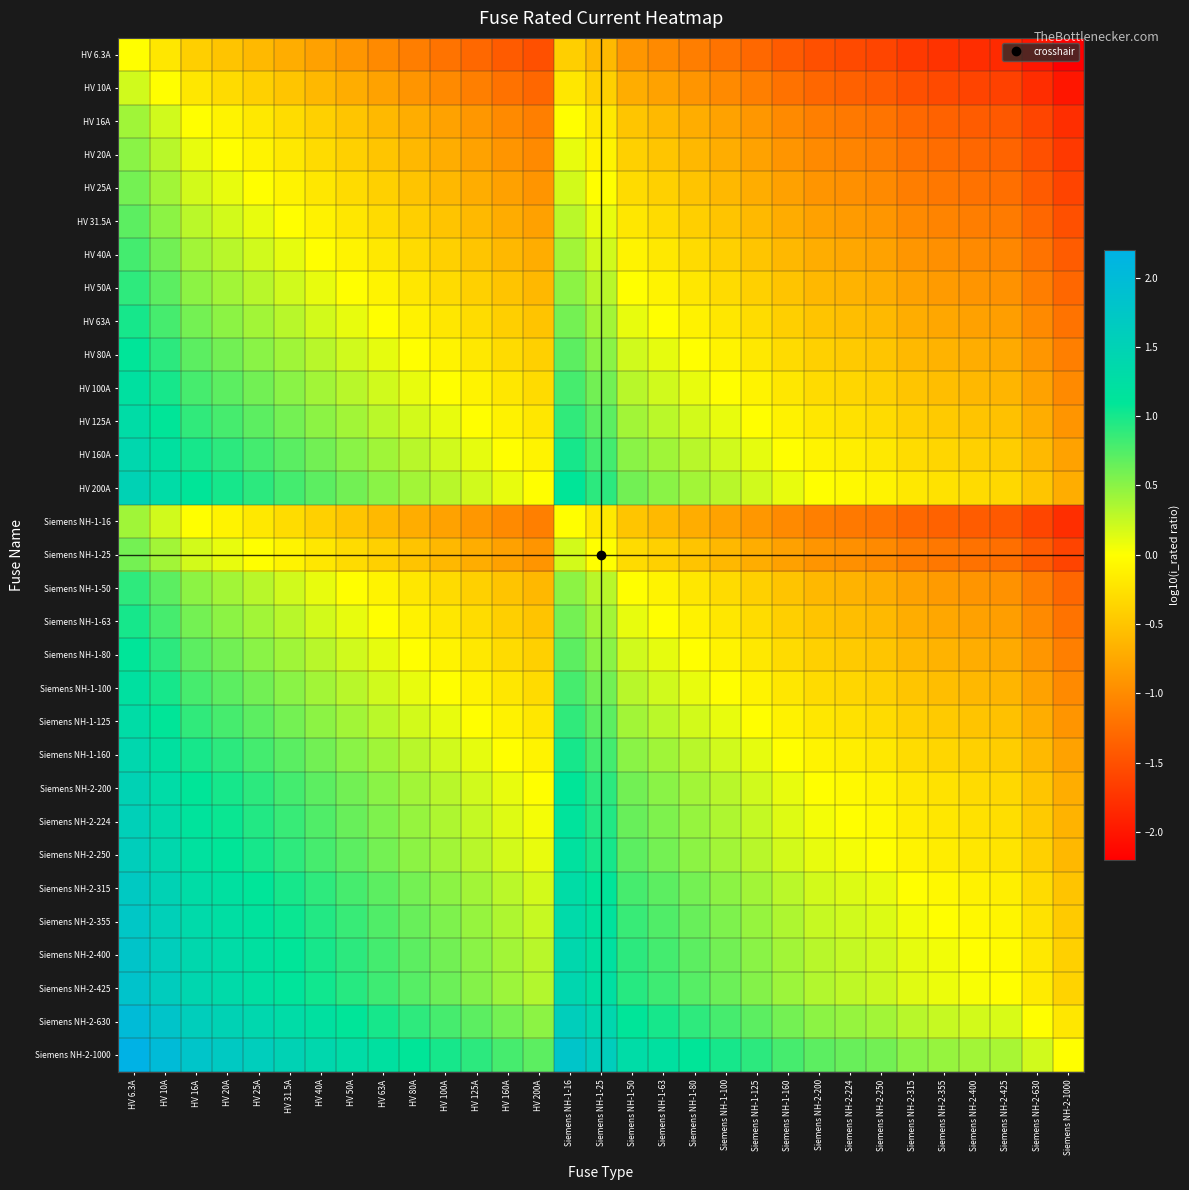

At how many categories does at least one series exceed 0?

31